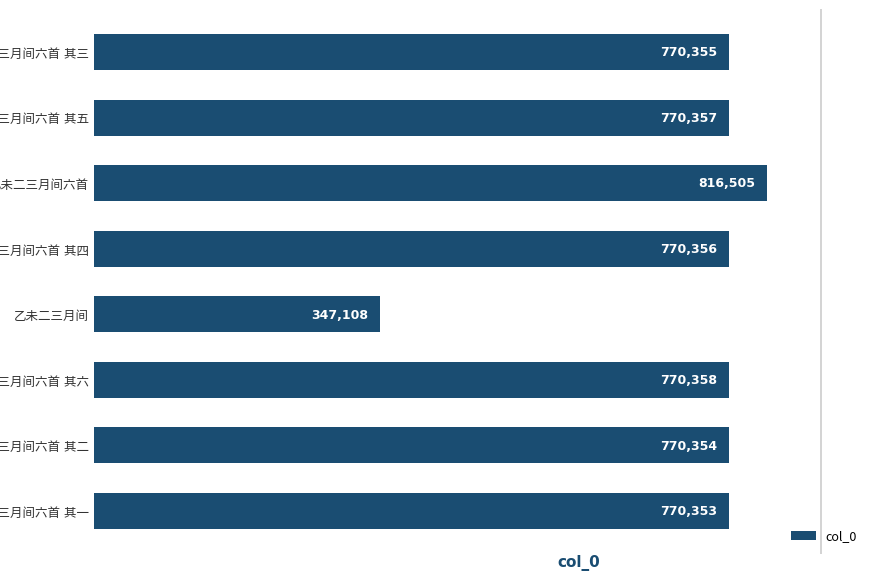

What is the sum of all values?

5785746